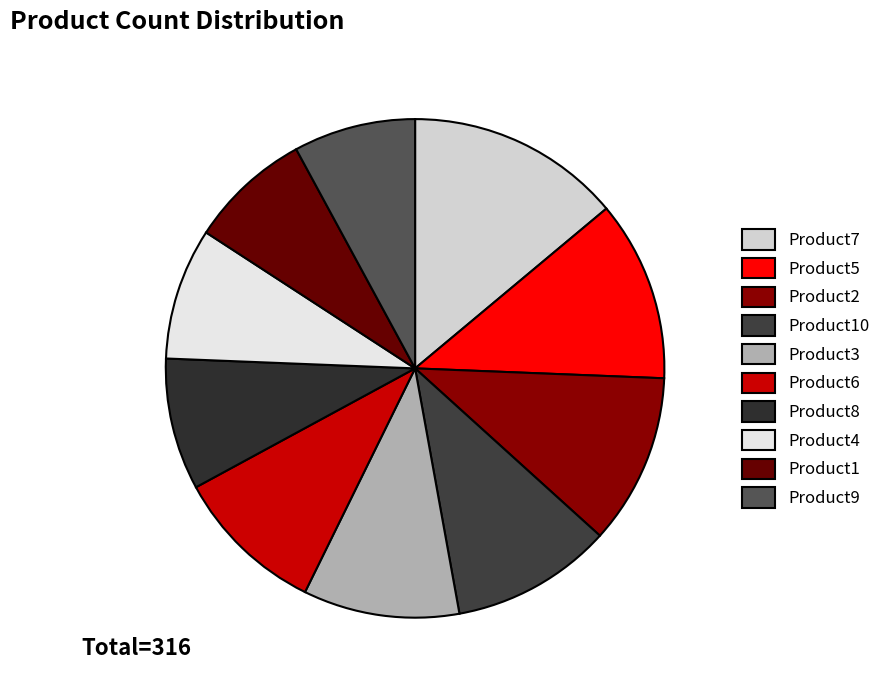

Approximately how many times larger is the value at Product5 compared to Product2?

1.1